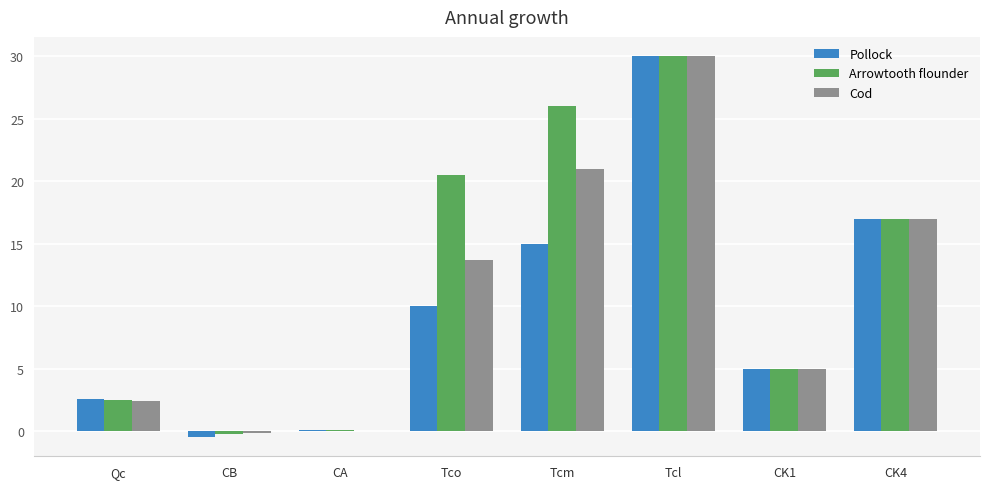

Which series changed the most between Tcm and CK1?

Arrowtooth flounder